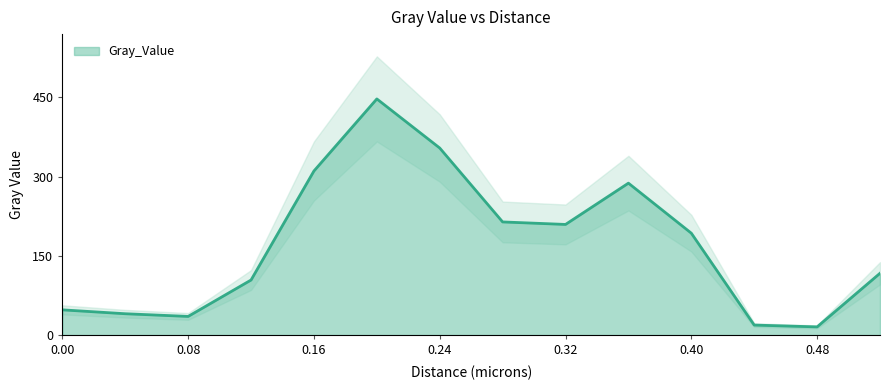

What is the minimum value shown in the chart?

15.5